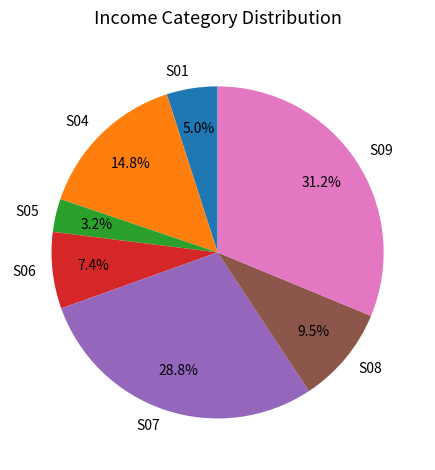

Rank the categories by value from highest to lowest.

S09, S07, S04, S08, S06, S01, S05